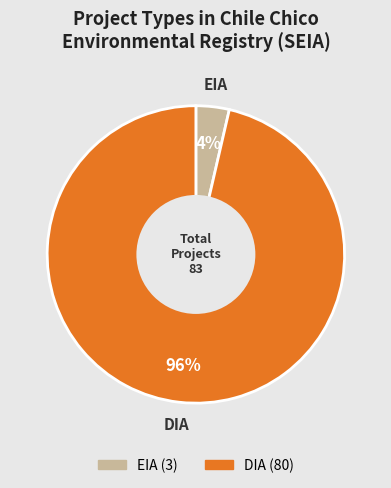

How many slices are in this pie chart?

2